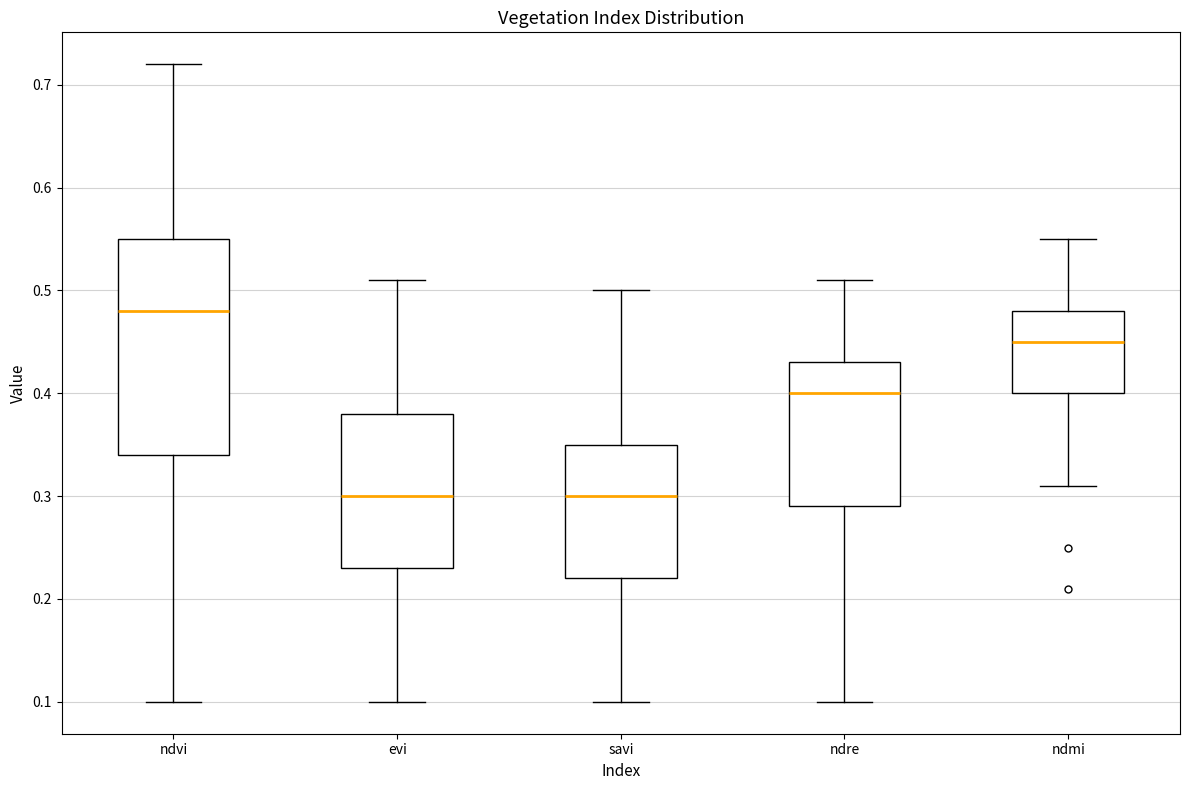

Where is the lower edge of the box for savi on the y-axis? The values are not printed on the chart, so give them approximately, as read against the axis.

0.22